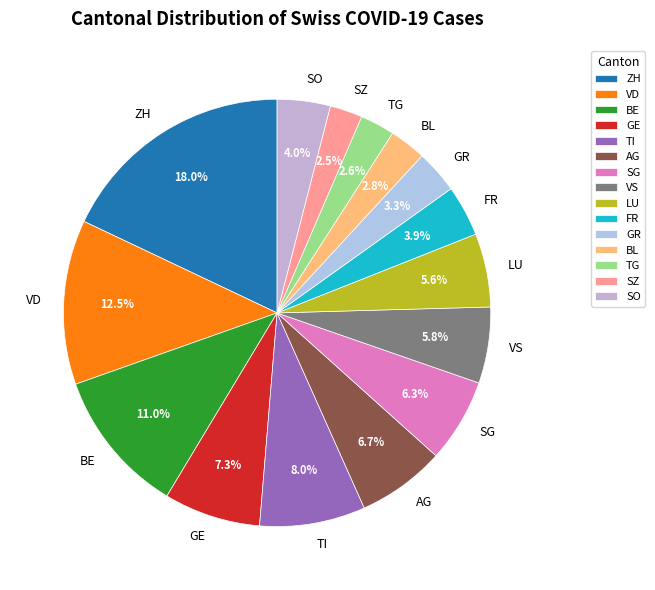

Which has a higher value, SZ or TI?

TI